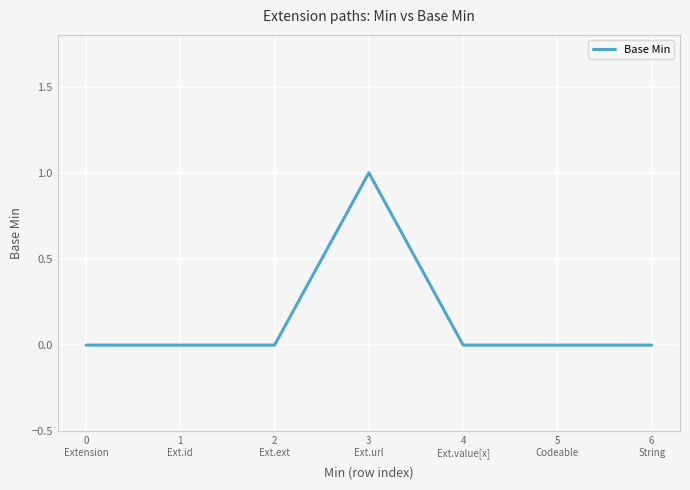

True or false: the data has more than 0 interior local peaks.

True